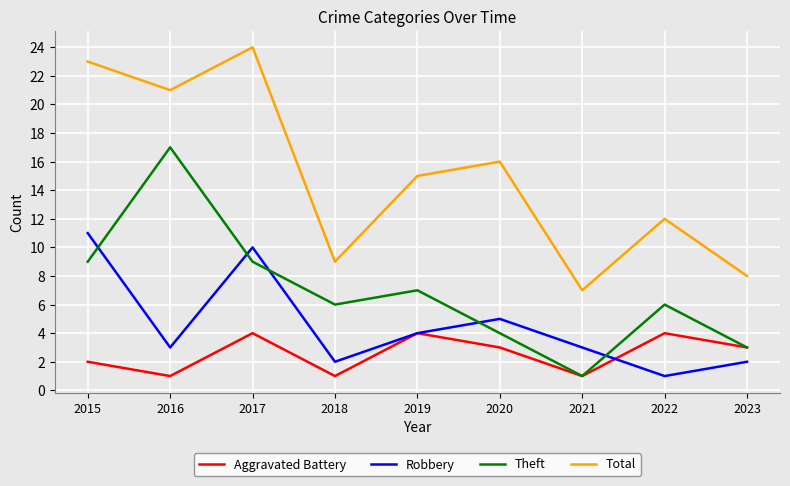

What is the highest value of the Robbery series?

11